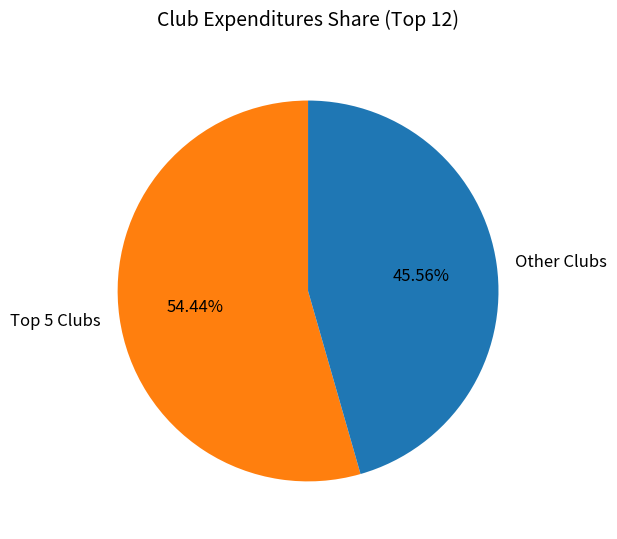

Rank the categories by value from lowest to highest.

Other Clubs, Top 5 Clubs